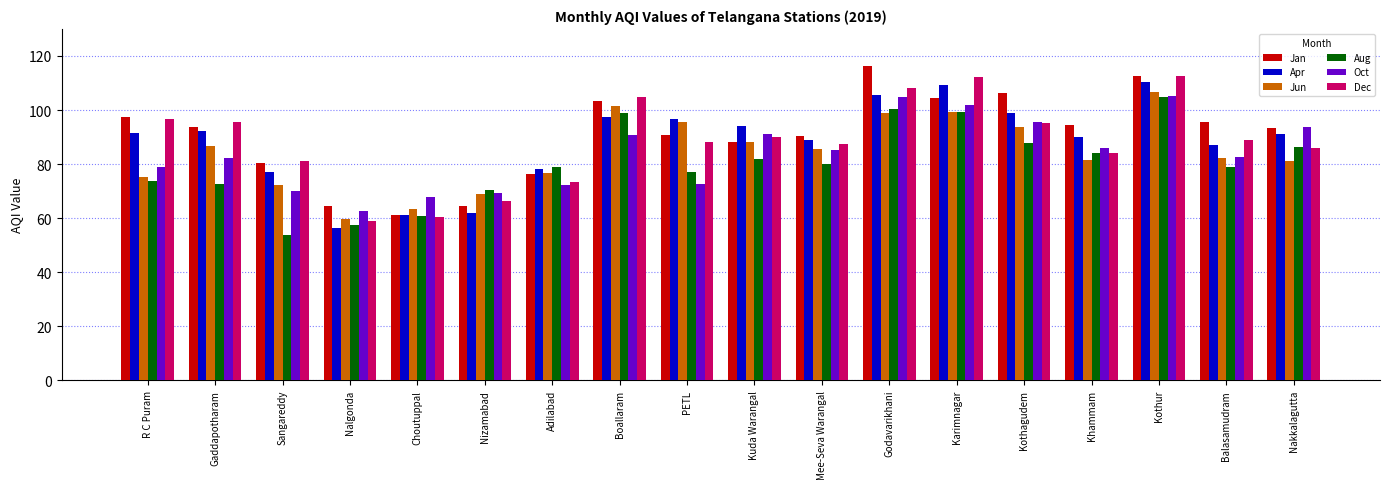

Is the value of Oct at Kuda Warangal greater than the value of Aug at Nakkalagutta?

Yes